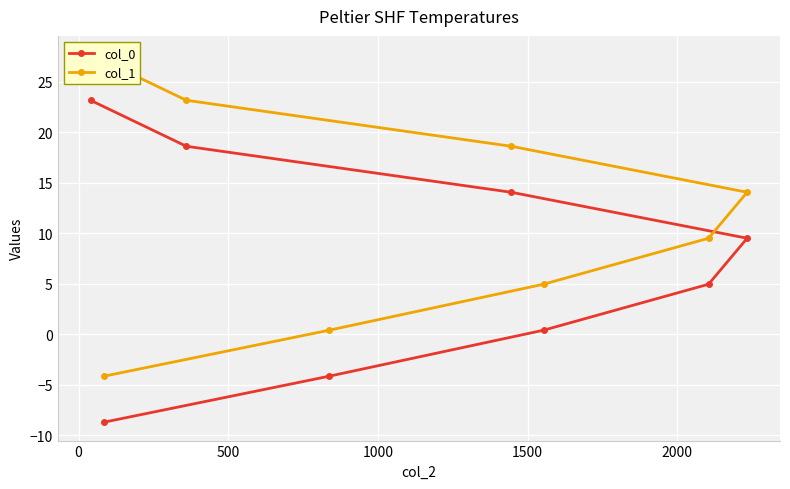

Reading right to left, list all the values displayed in this chart.

col_0: 23.1	18.6	14.1	9.5	5.0	0.4	-4.2	-8.7
col_1: 27.7	23.1	18.6	14.1	9.5	5.0	0.4	-4.2